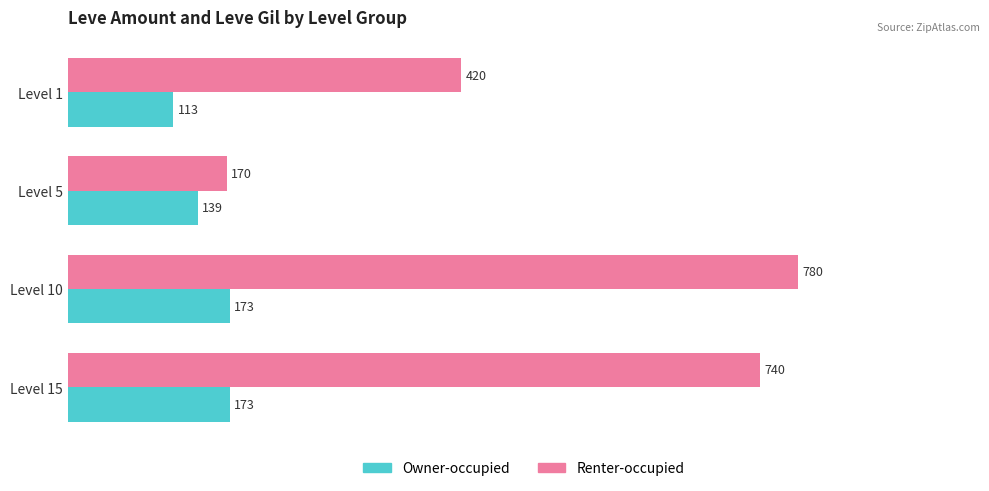

Count the Owner-occupied values in the range 139 to 173.

3